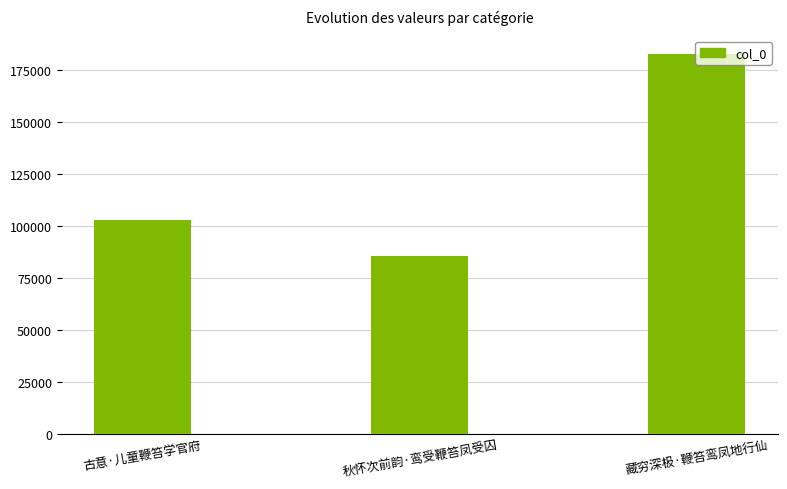

Does the chart contain any negative values?

No